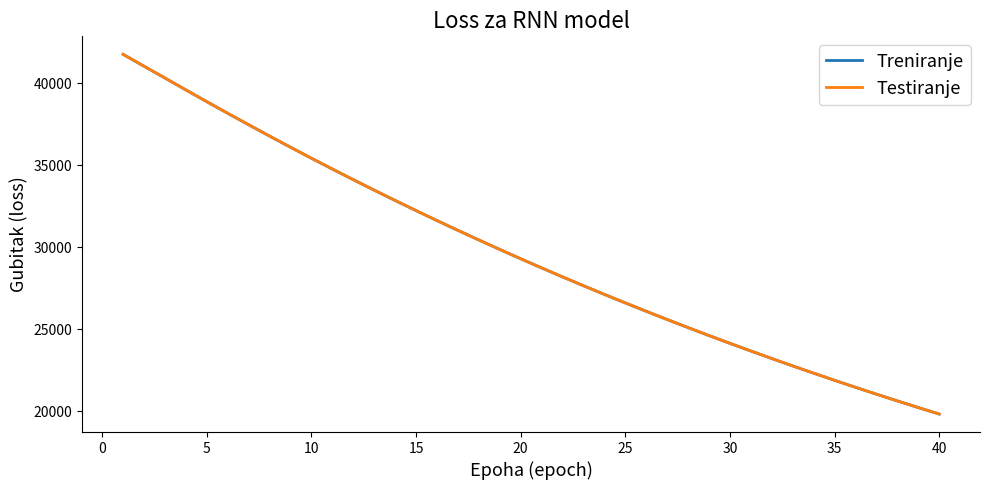

What is the sum of all Testiranje values?

1186789.3